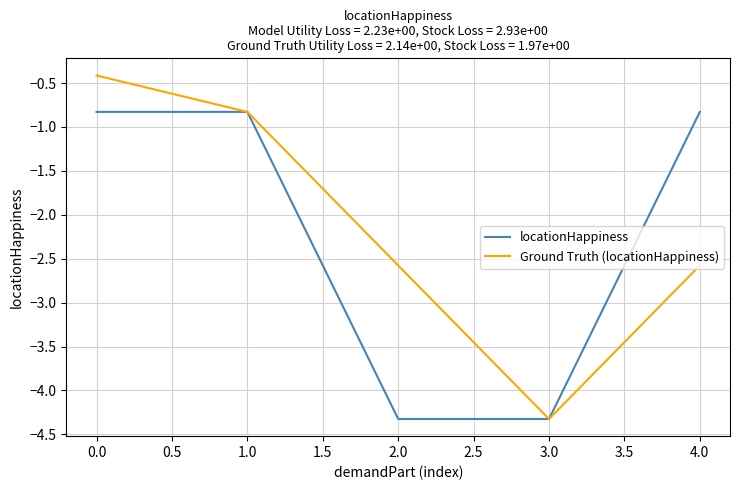

How many lines are shown in the chart?

2